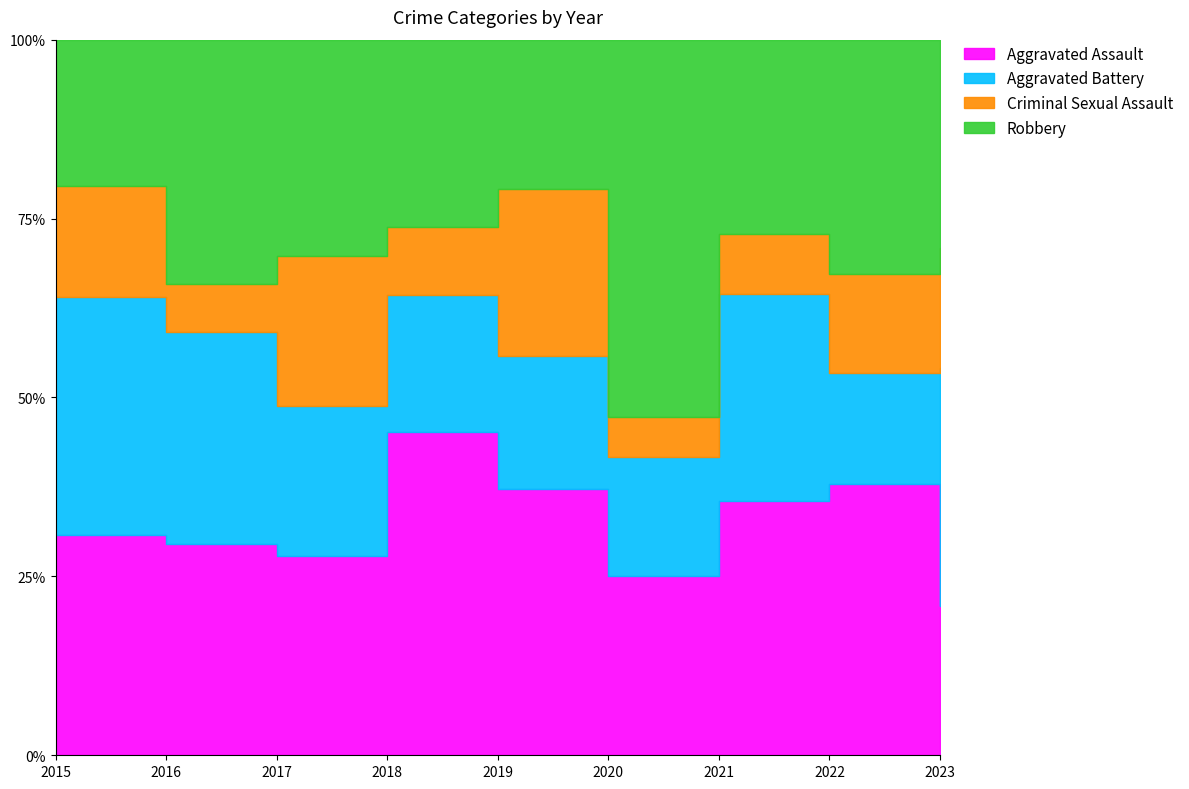

Reading left to right, list all the values displayed in this chart.

Aggravated Assault: 12	13	12	19	16	9	21	22	5
Aggravated Battery: 13	13	9	8	8	6	17	9	8
Criminal Sexual Assault: 6	3	9	4	10	2	5	8	4
Robbery: 8	15	13	11	9	19	16	19	7